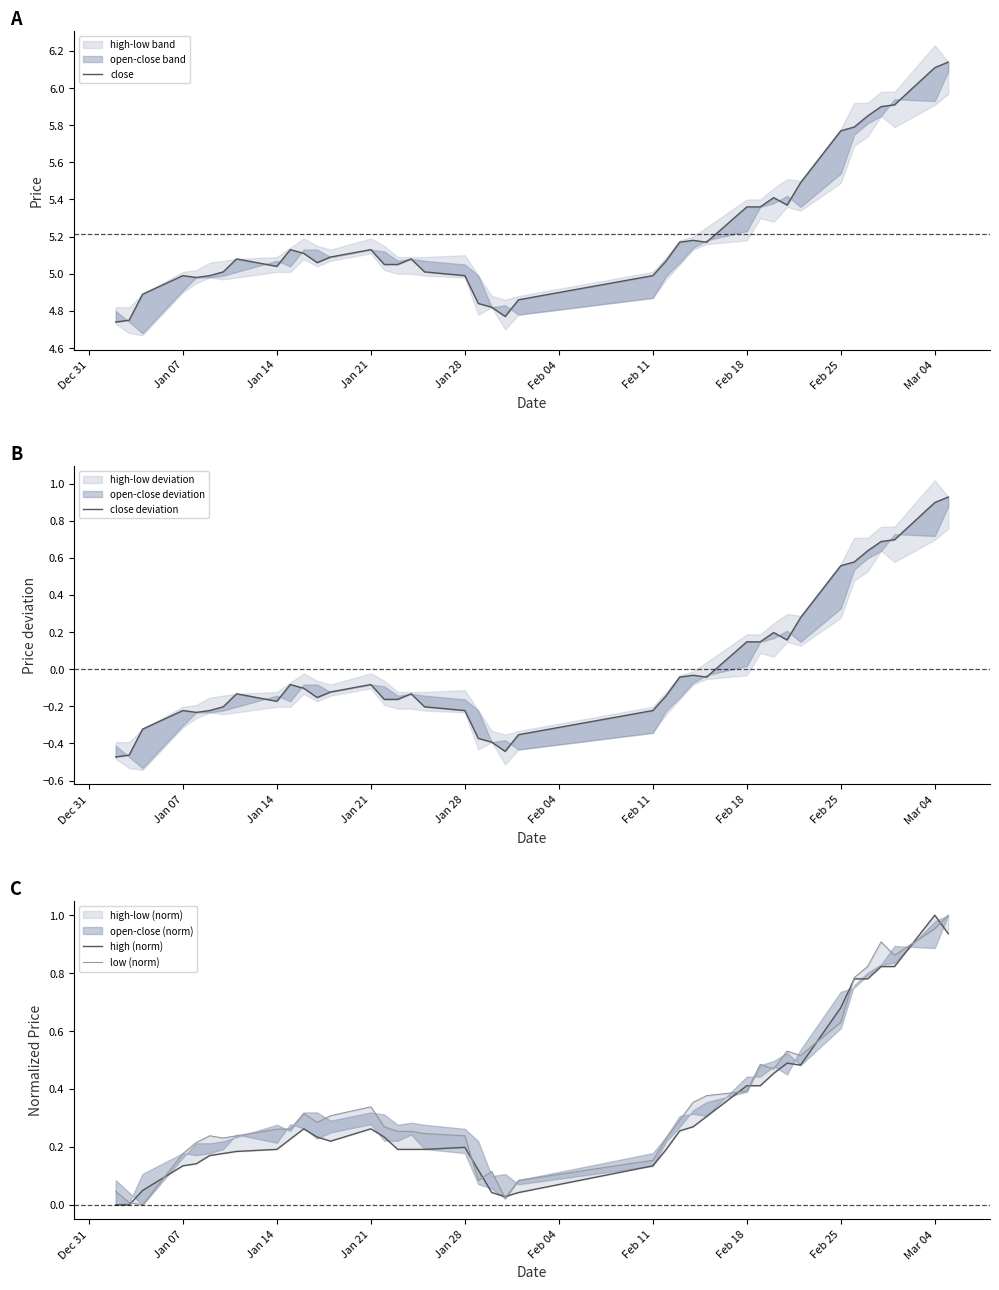

Is the value of close at 18 greater than the value of close deviation at Feb 18?

Yes